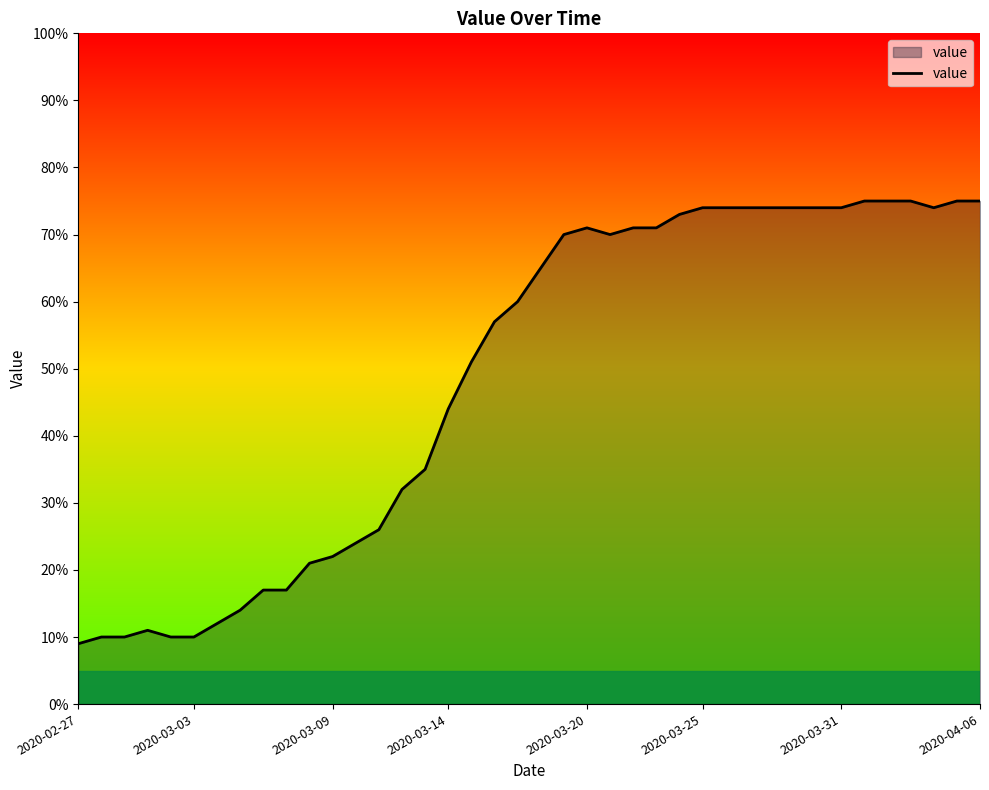

What is the average value?

49